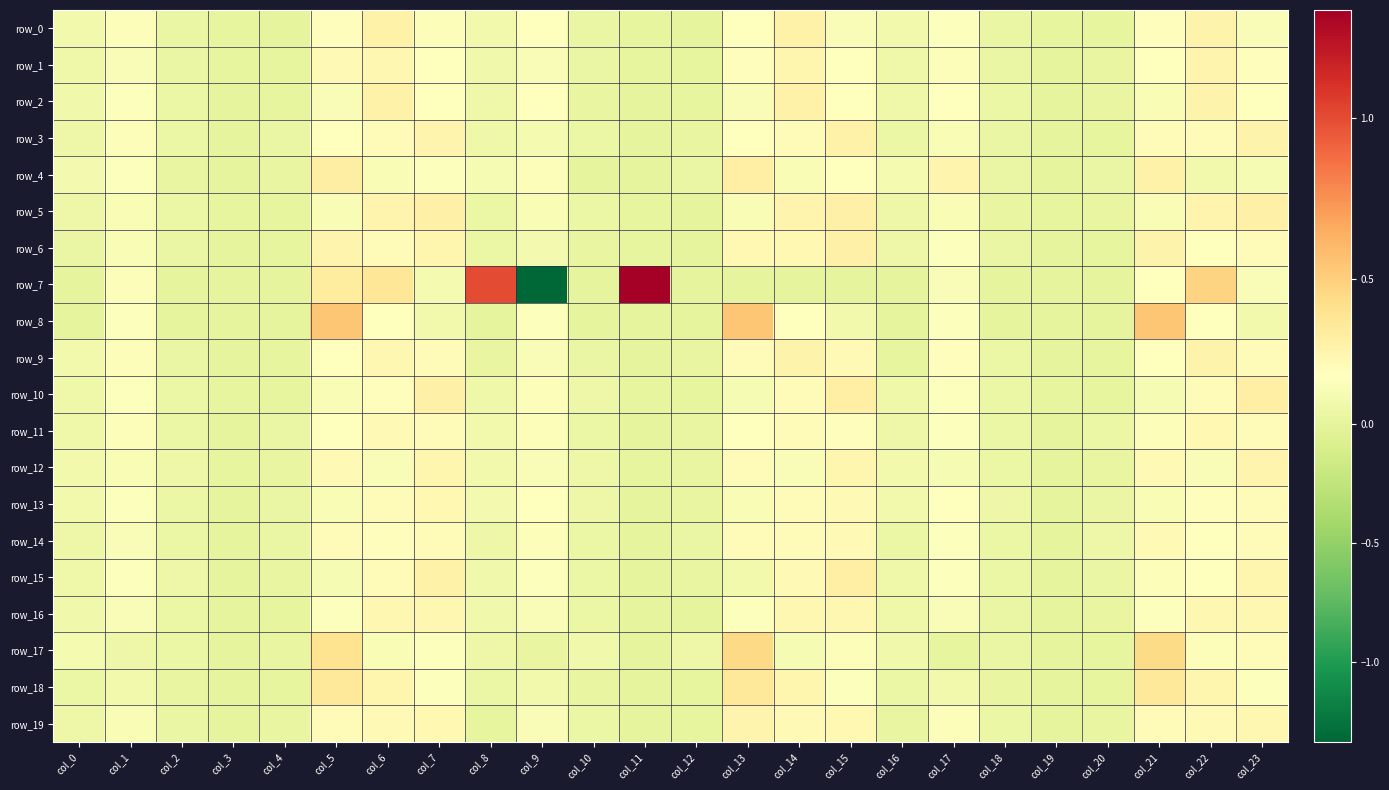

Rank the series at col_11 from lowest to highest value.

row_3, row_4, row_8, row_14, row_17, row_18, row_13, row_9, row_15, row_19, row_11, row_2, row_16, row_0, row_12, row_6, row_10, row_1, row_5, row_7